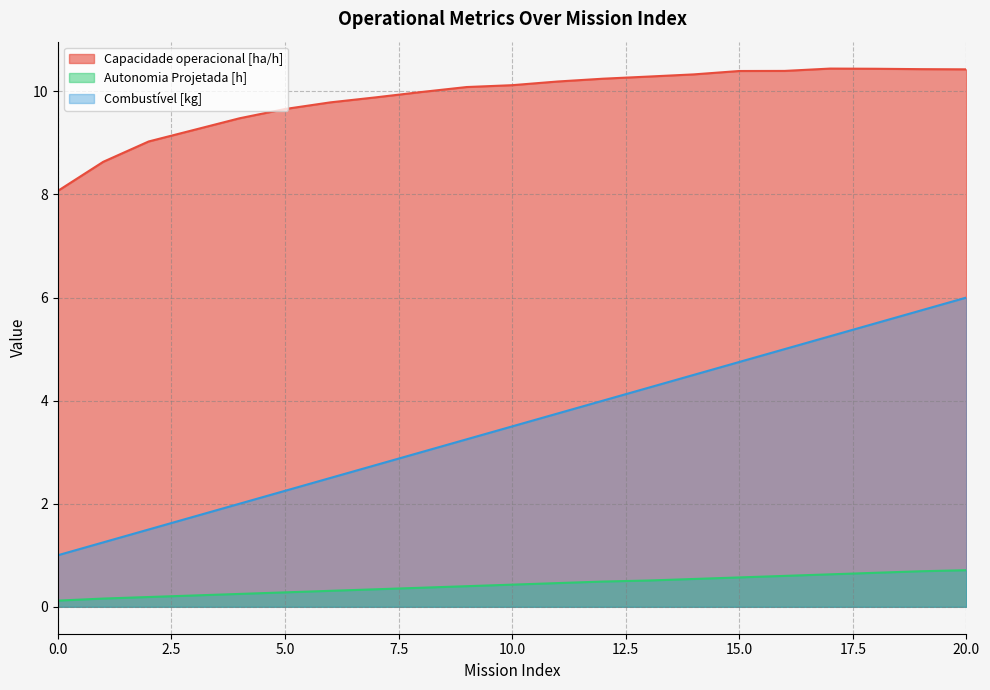

Reading left to right, what are all the values shown in this chart?

Capacidade operacional [ha/h]: 0=8.1	1=8.6	2=9.0	3=9.3	4=9.5	5=9.7	6=9.8	7=9.9	8=10.0	9=10.1	10=10.1	11=10.2	12=10.2	13=10.3	14=10.3	15=10.4	16=10.4	17=10.4	18=10.4	19=10.4	20=10.4
Autonomia Projetada [h]: 0=0.1	1=0.2	2=0.2	3=0.2	4=0.2	5=0.3	6=0.3	7=0.3	8=0.4	9=0.4	10=0.4	11=0.5	12=0.5	13=0.5	14=0.5	15=0.6	16=0.6	17=0.6	18=0.7	19=0.7	20=0.7
Combustível [kg]: 0=1.0	1=1.2	2=1.5	3=1.8	4=2.0	5=2.2	6=2.5	7=2.8	8=3.0	9=3.2	10=3.5	11=3.8	12=4.0	13=4.2	14=4.5	15=4.8	16=5.0	17=5.2	18=5.5	19=5.8	20=6.0